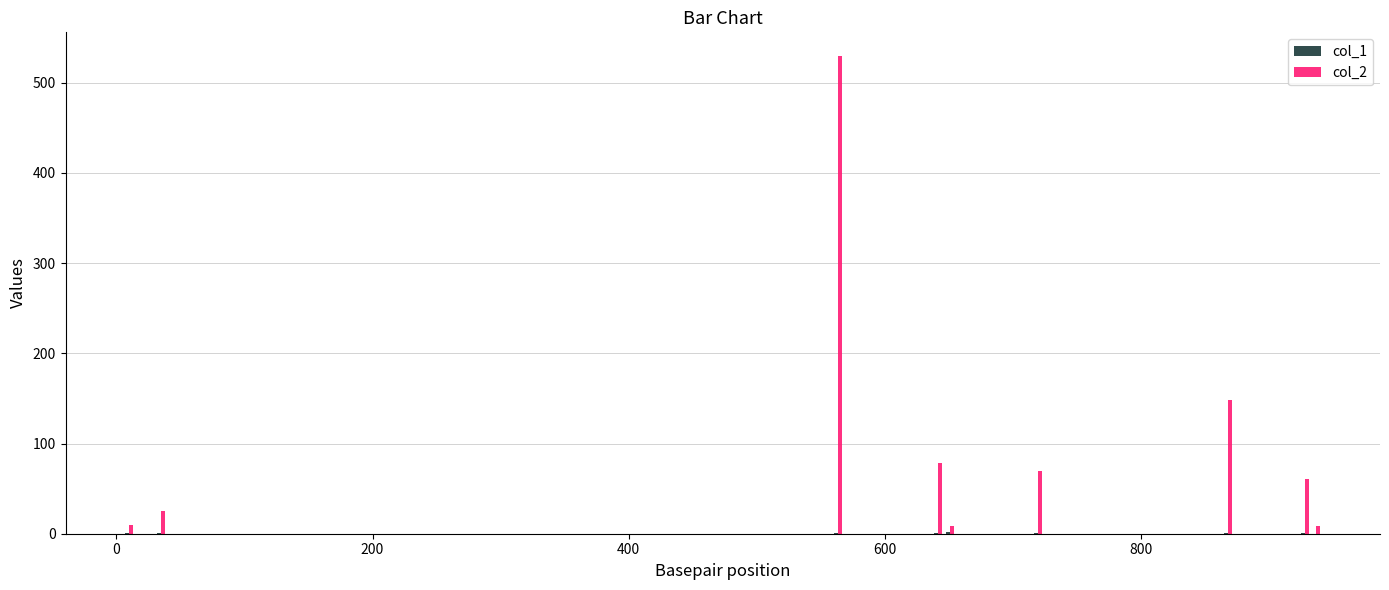

What is the sum of all col_2 values?

937.2